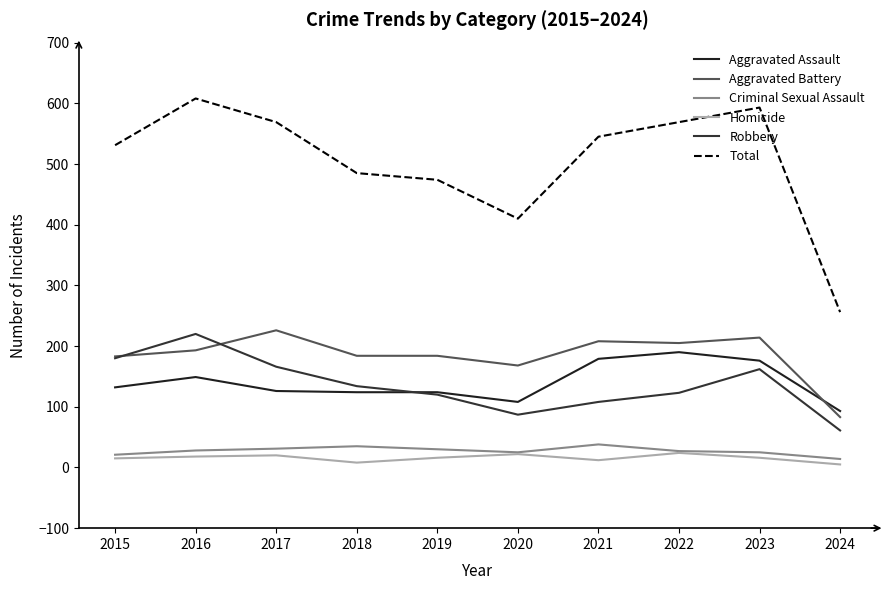

Which category has the lowest value in the Total series?

2024